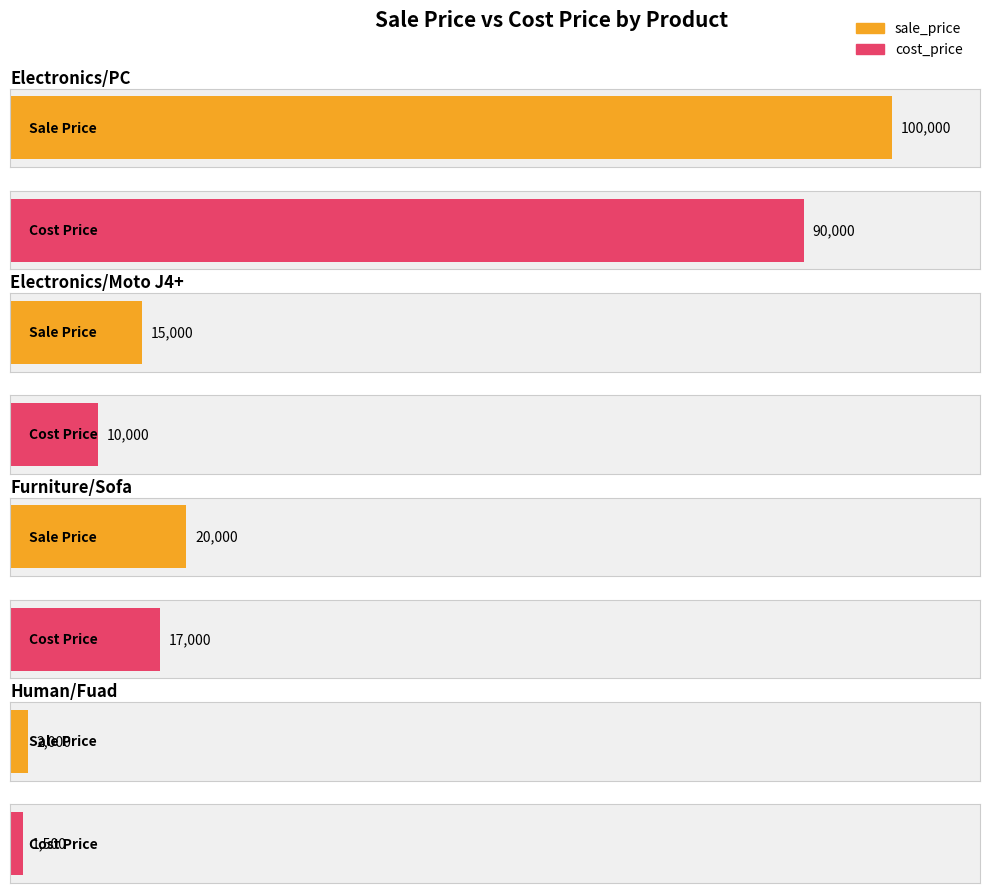

What are all the series names shown in the legend?

sale_price, cost_price